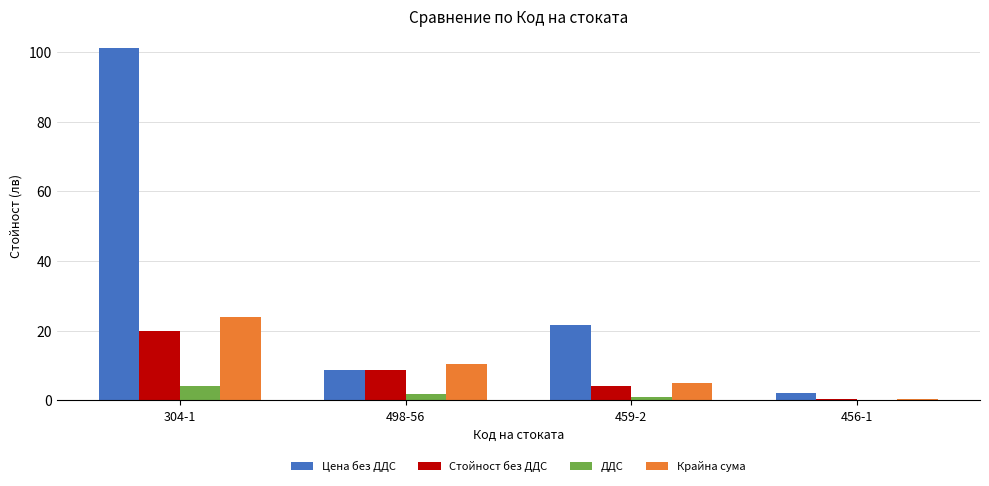

What is the maximum value shown in the chart?

101.0